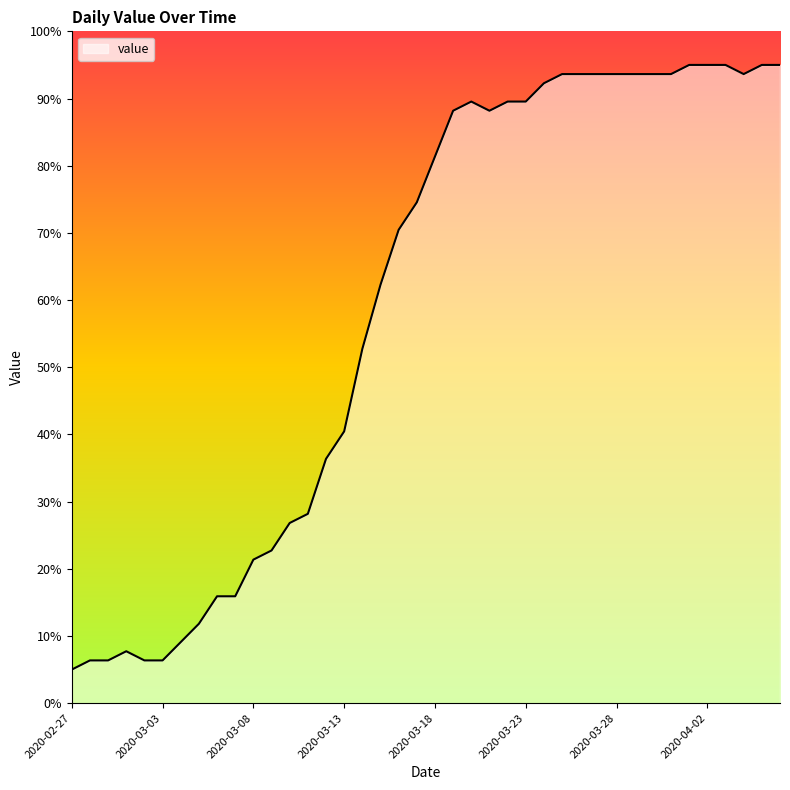

What is the greatest value displayed?

95.0